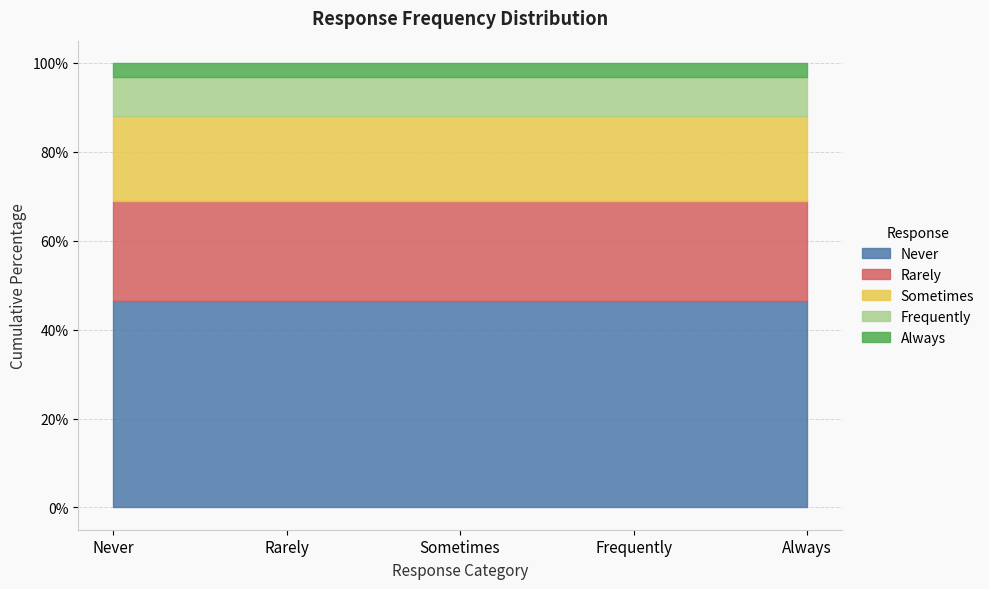

Does the chart have visible grid lines?

Yes